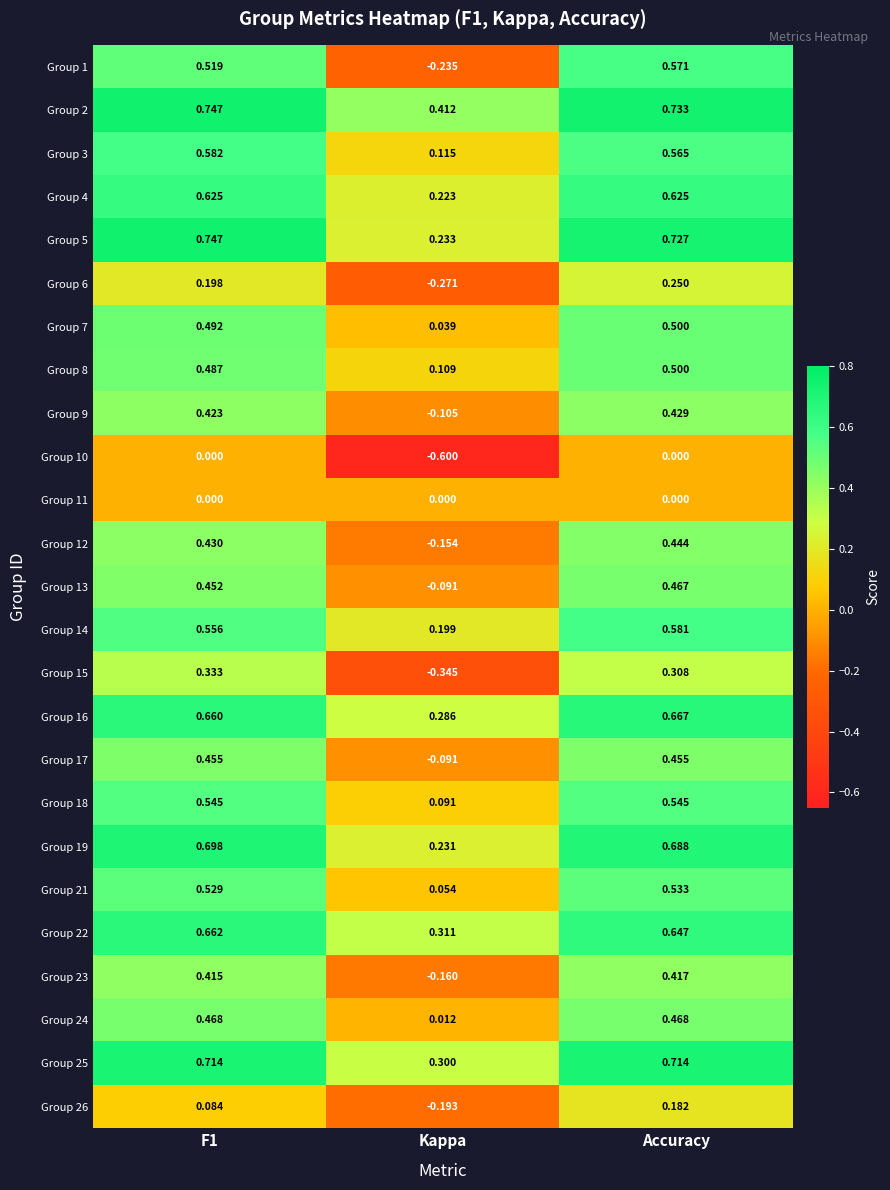

At which label is Group 22 closest to 0?

Kappa